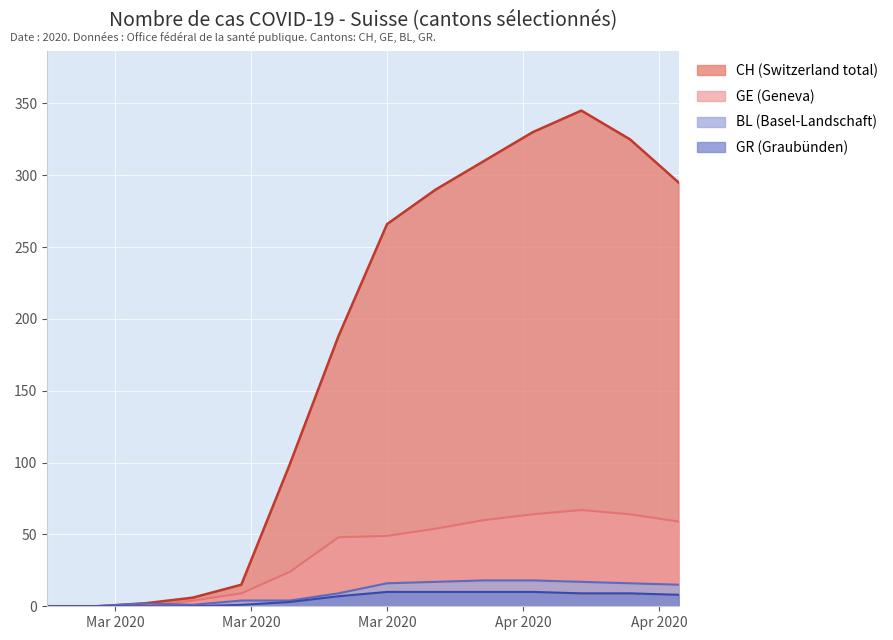

Which series has the largest total across all categories?

CH (Switzerland total)